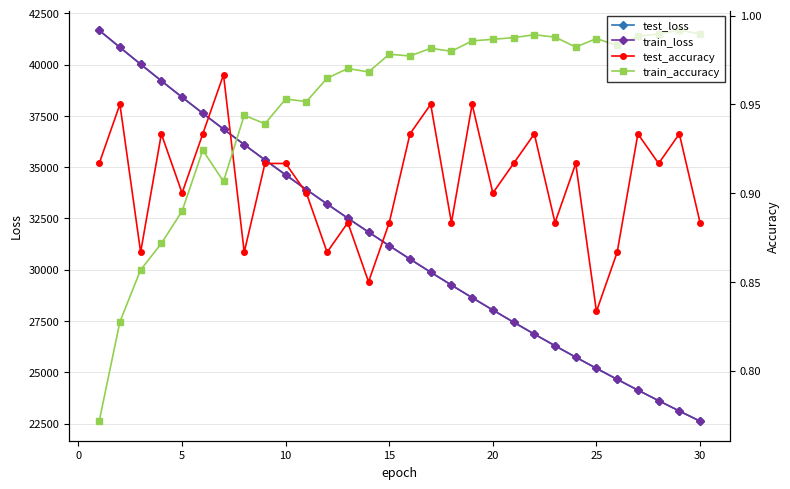

How many intersections are there between train_accuracy and test_accuracy?

1